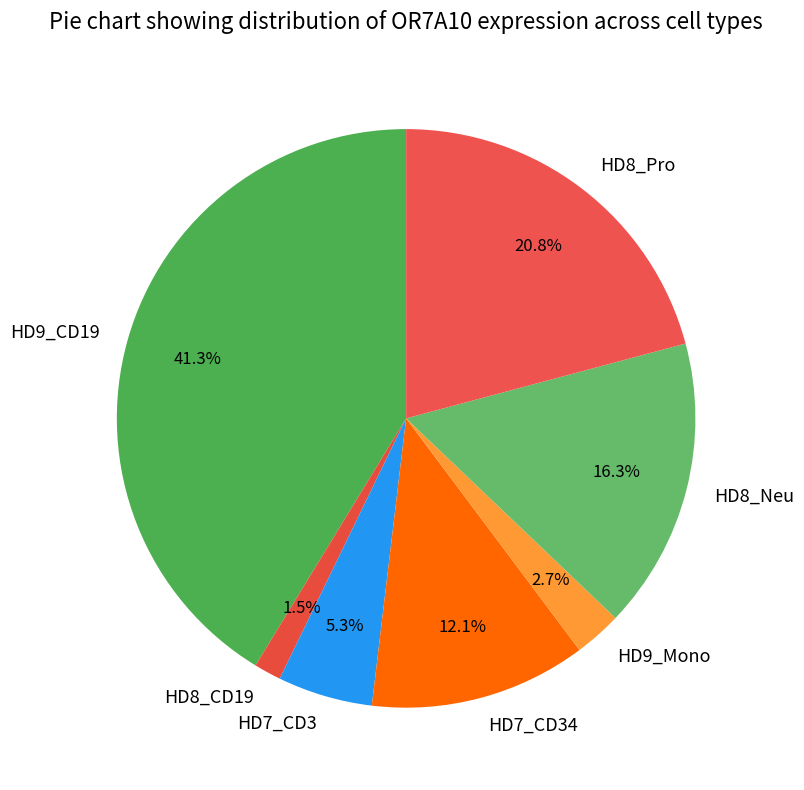

Is there a majority slice in this chart?

No